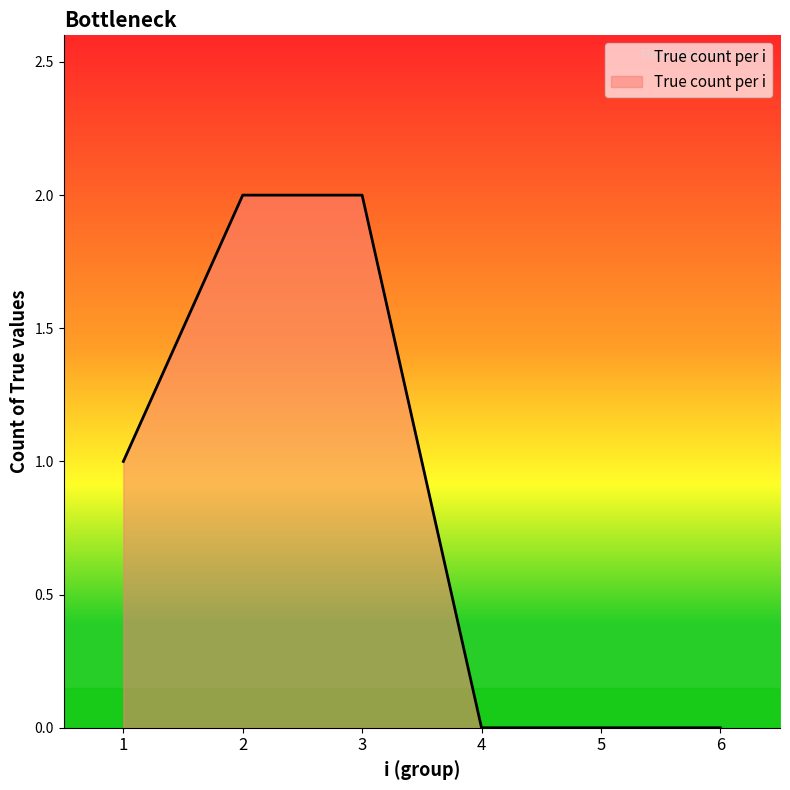

True or false: the data shows 3 at 2.

False